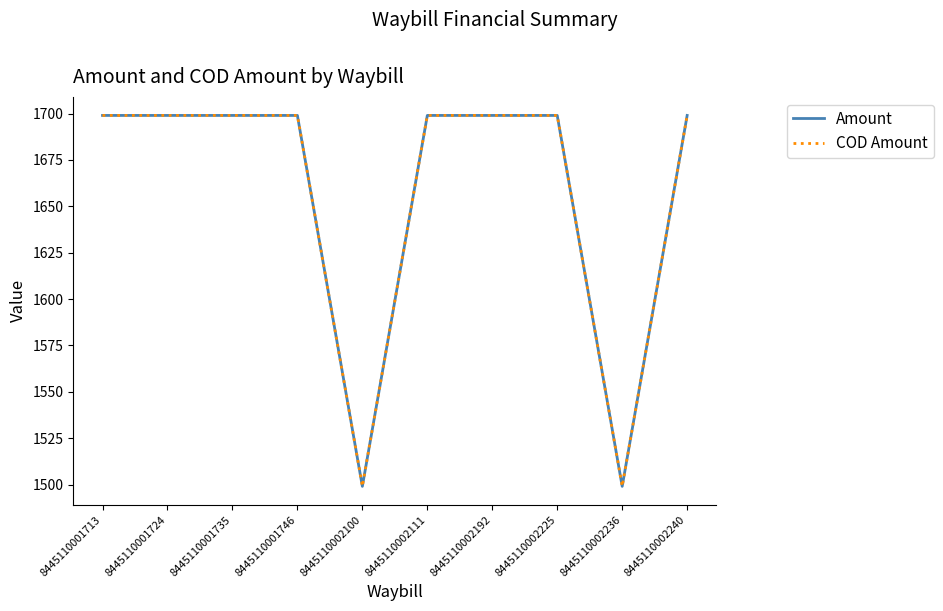

What is the minimum value for Amount?

1499